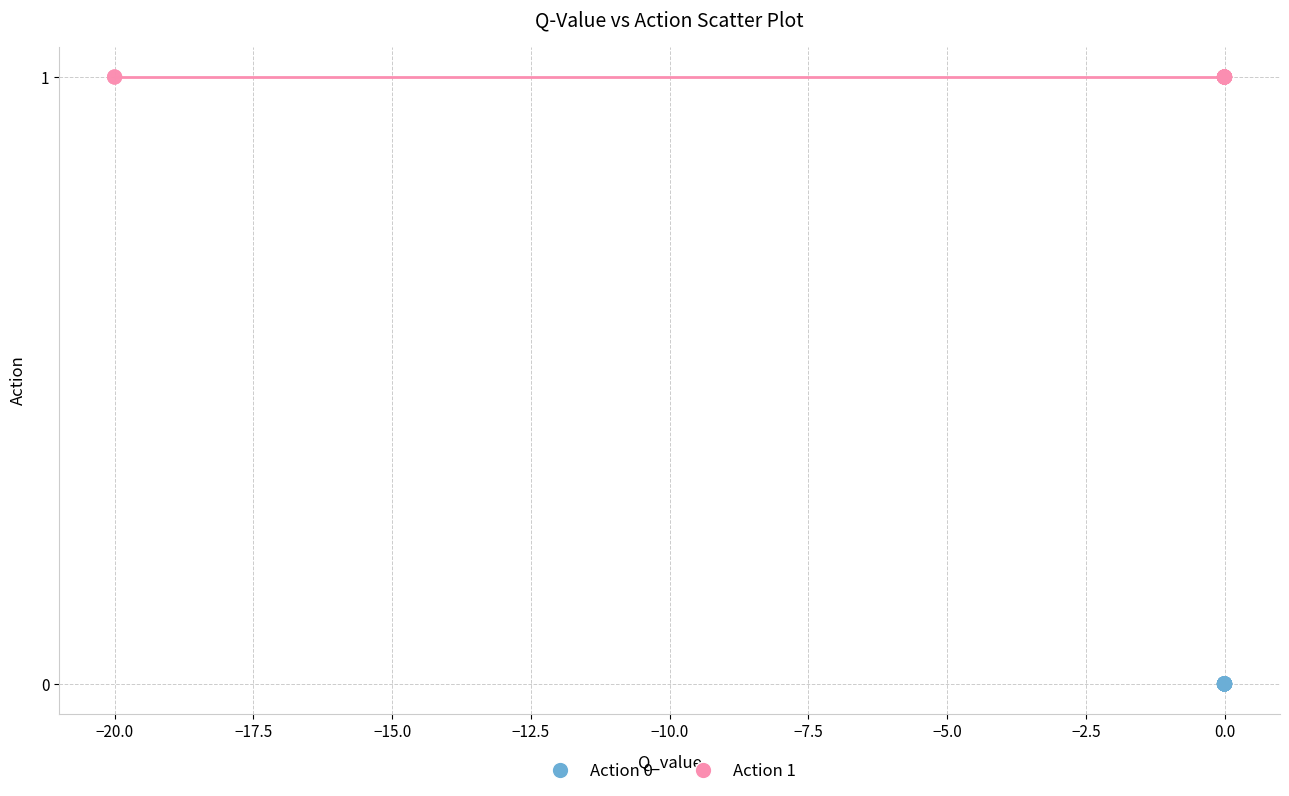

Which series contains the lowest Y value?

Action 0